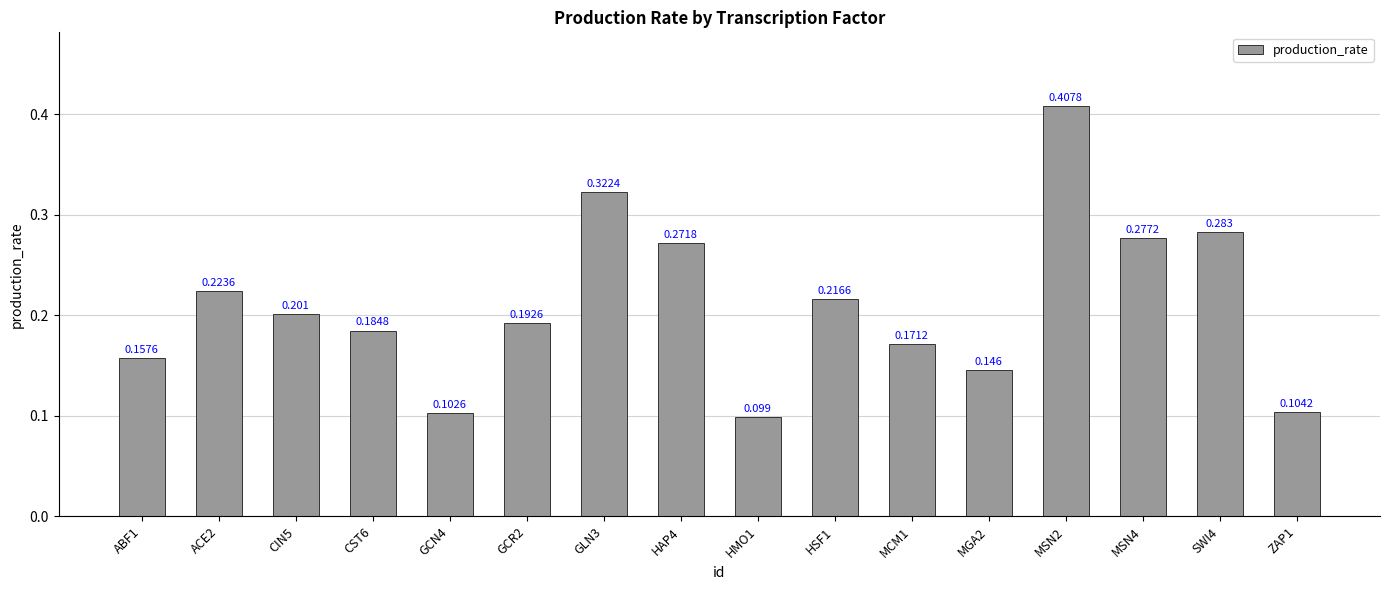

Reading right to left, transcribe all the data shown in this chart.

ZAP1=0.1	SWI4=0.3	MSN4=0.3	MSN2=0.4	MGA2=0.1	MCM1=0.2	HSF1=0.2	HMO1=0.1	HAP4=0.3	GLN3=0.3	GCR2=0.2	GCN4=0.1	CST6=0.2	CIN5=0.2	ACE2=0.2	ABF1=0.2